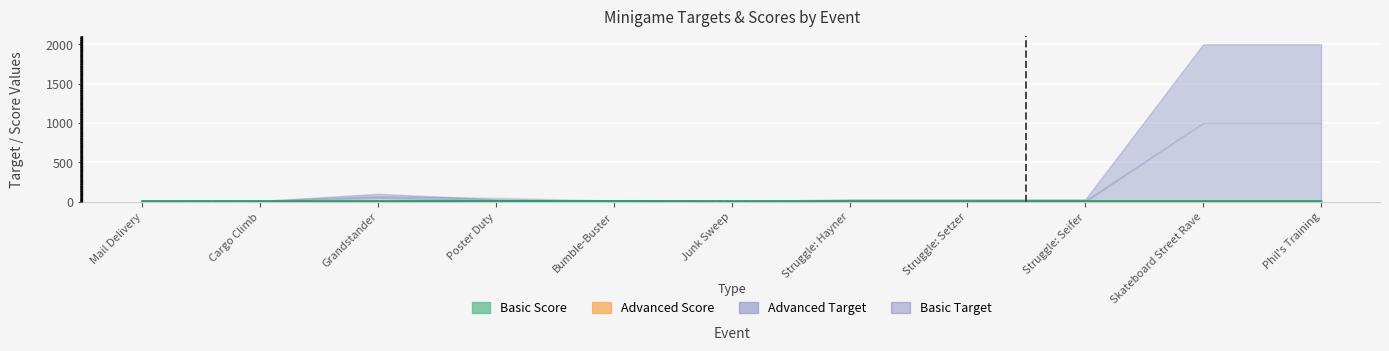

What is the average value of the basic_score series?

3